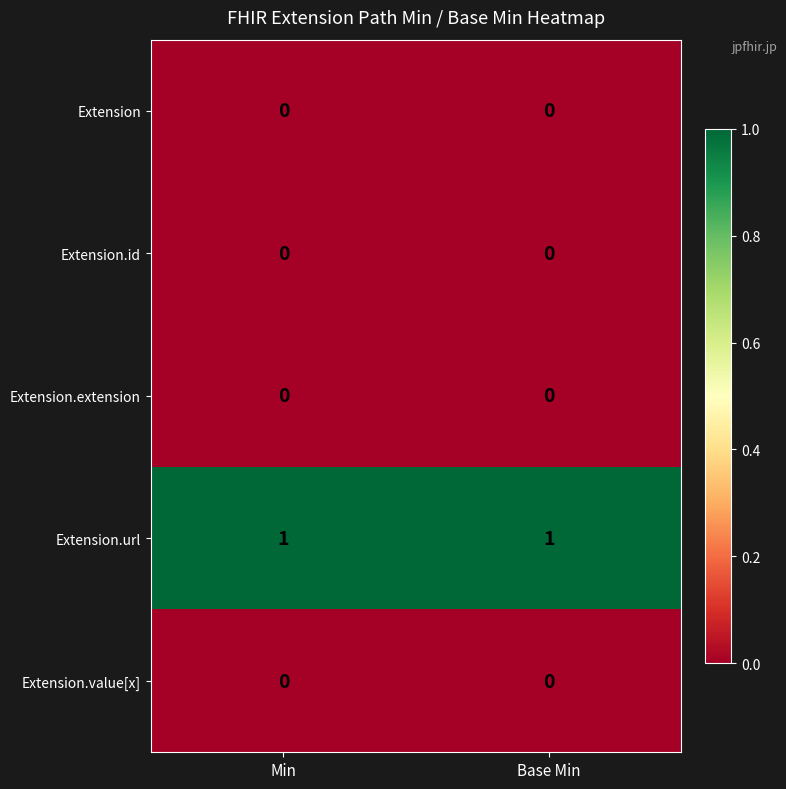

Which series has the largest total across all categories?

Extension.url